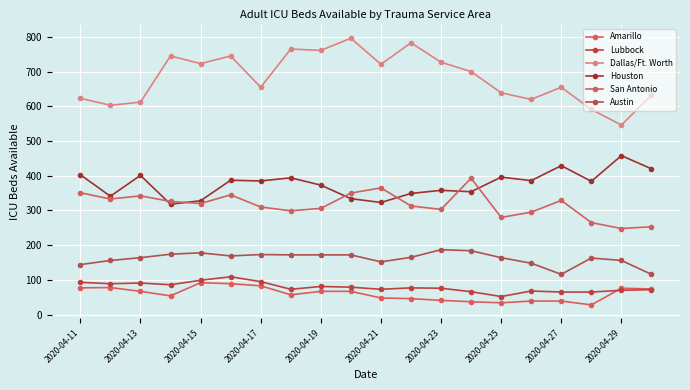

How many values in the Lubbock series are below 77?

10